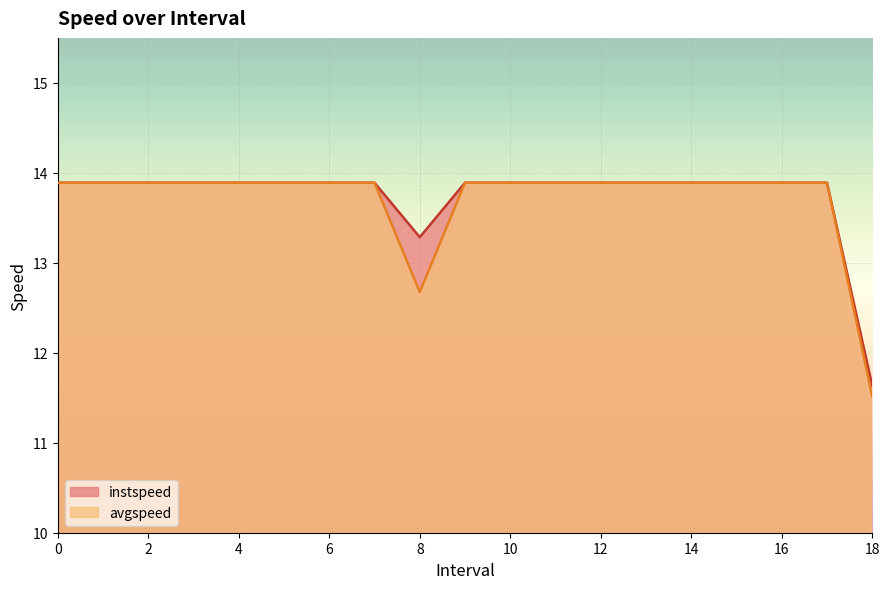

Where is the first local minimum for instspeed?

8.0